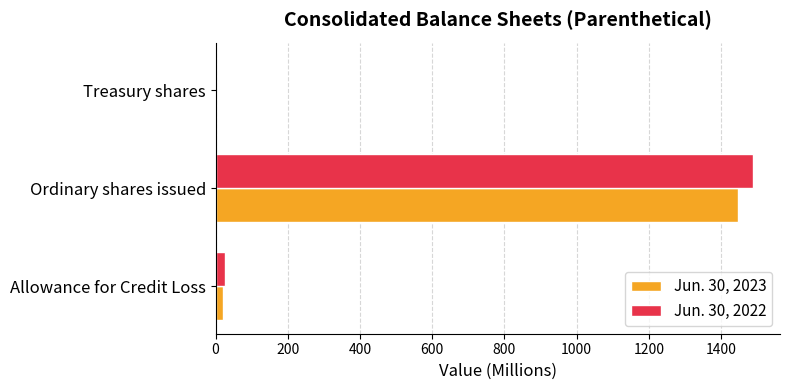

True or false: Jun. 30, 2022 has a value of 1489 at Ordinary shares issued.

True